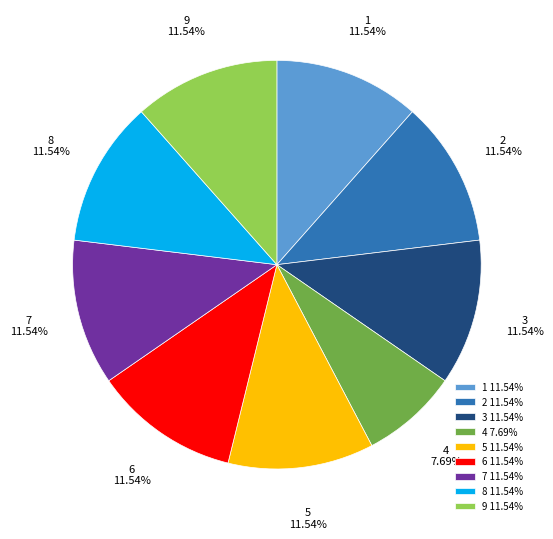

Which slice is the smallest?

4